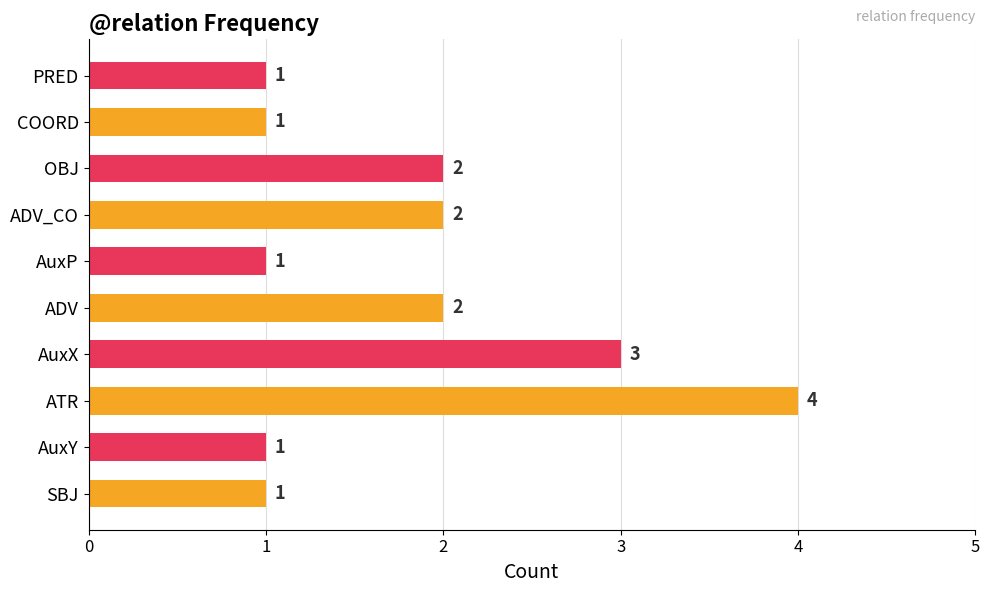

At which label is the value closest to 1?

SBJ